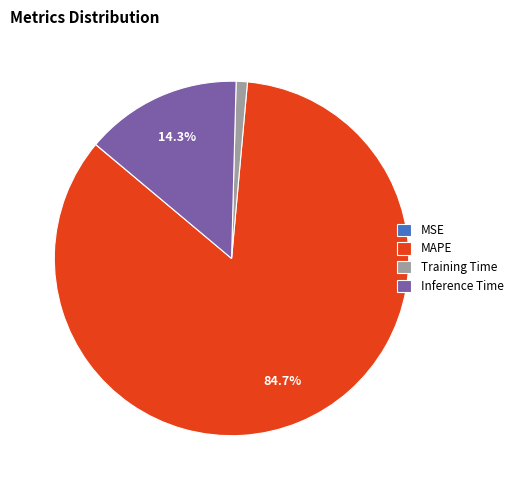

Does any single category account for the majority?

Yes